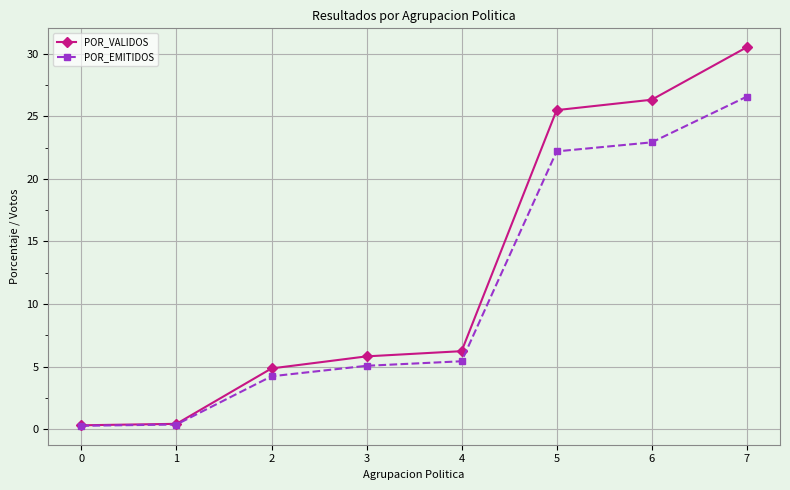

Rank the series by their average value, from highest to lowest.

POR_VALIDOS, POR_EMITIDOS